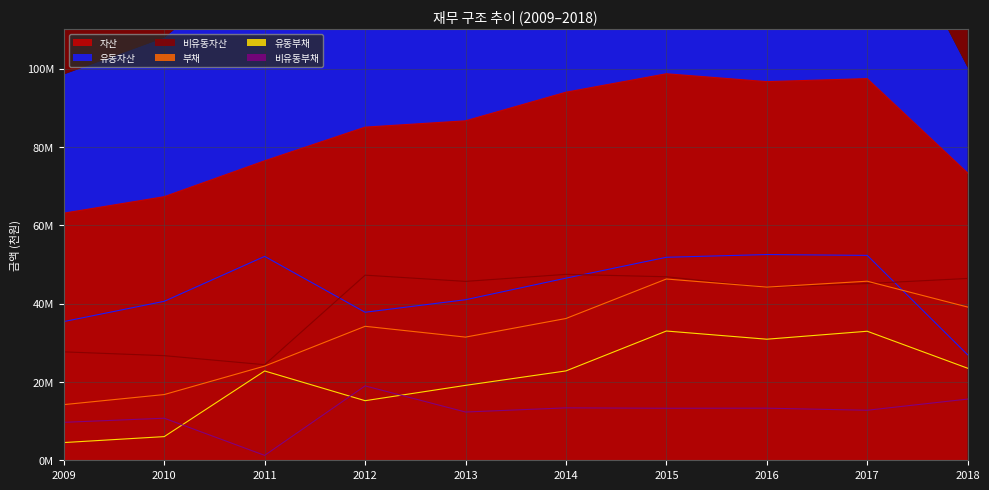

At which category is the sum across all series the highest?

2015